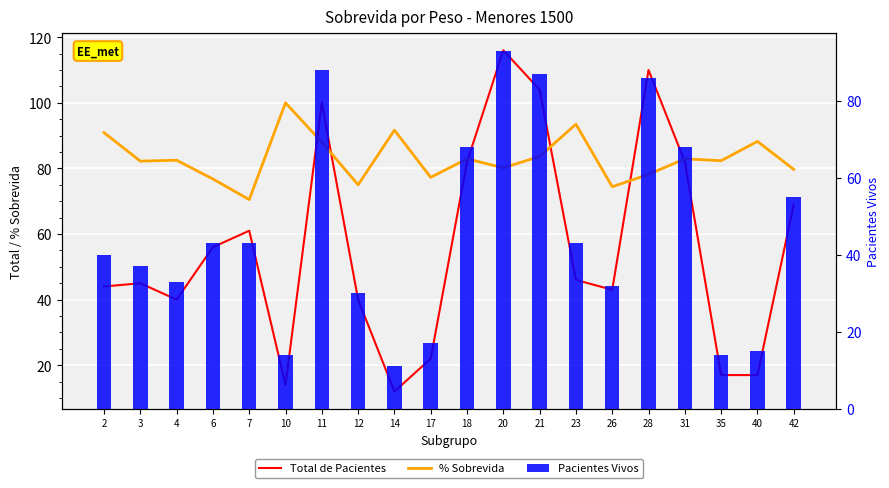

What are all the series names shown in the legend?

Total de Pacientes, % Sobrevida, Pacientes Vivos